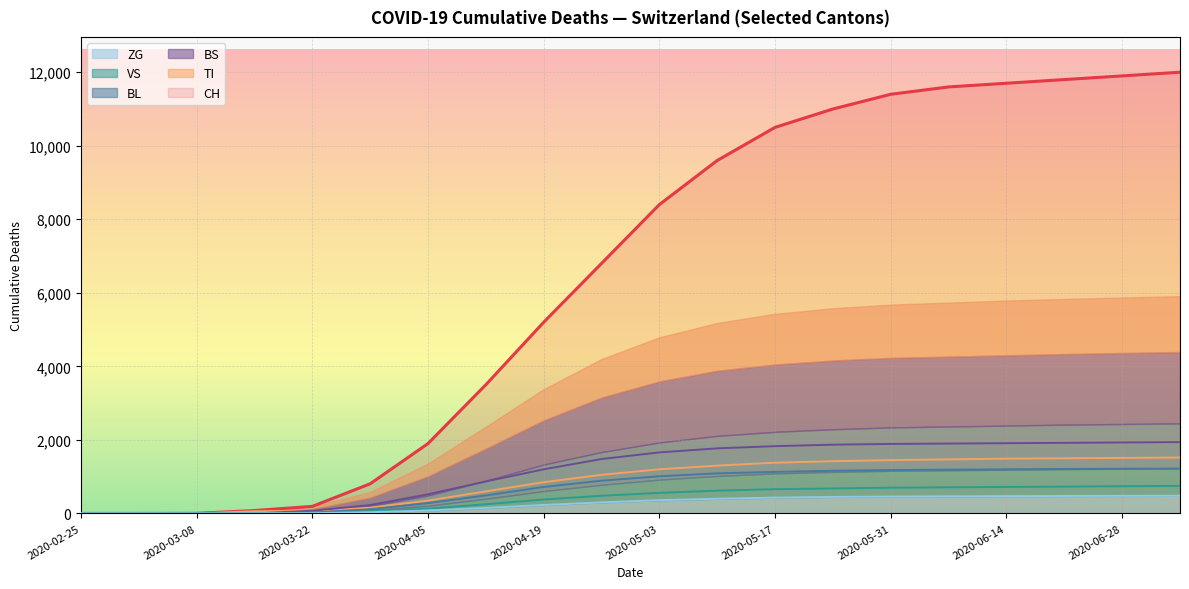

True or false: CH and TI cross at least once.

False